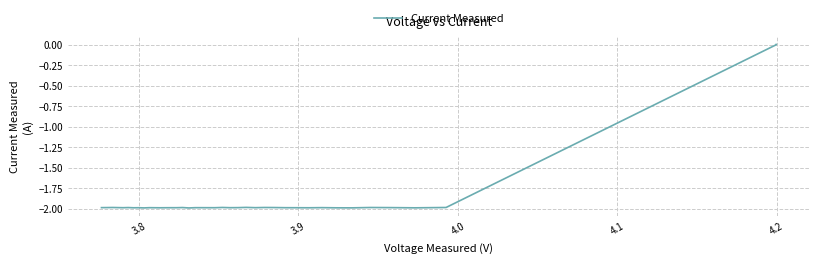

What is the difference between the maximum and minimum values?

2.0